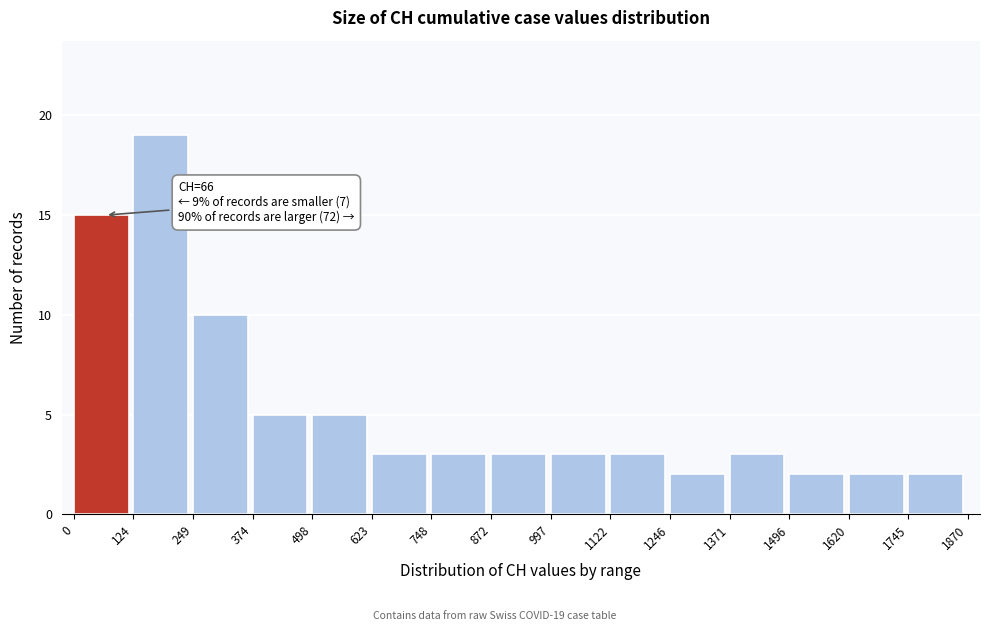

Which range on the x-axis has the tallest bar?

124 to 249